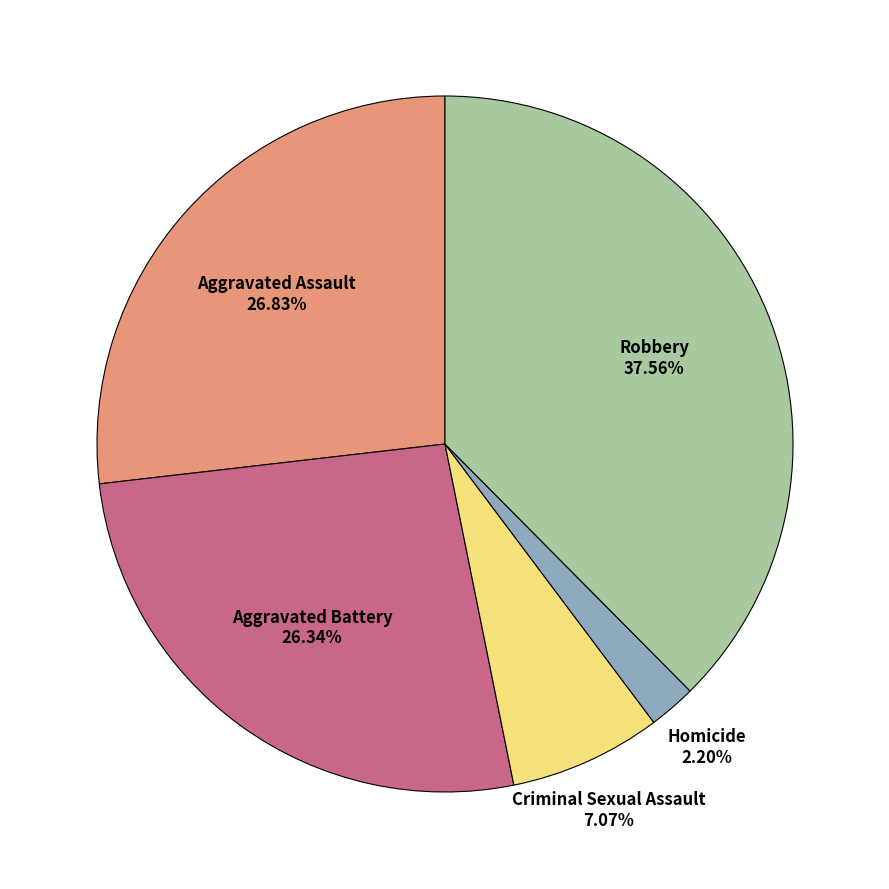

To the nearest percent, what is the average slice percentage?

20%